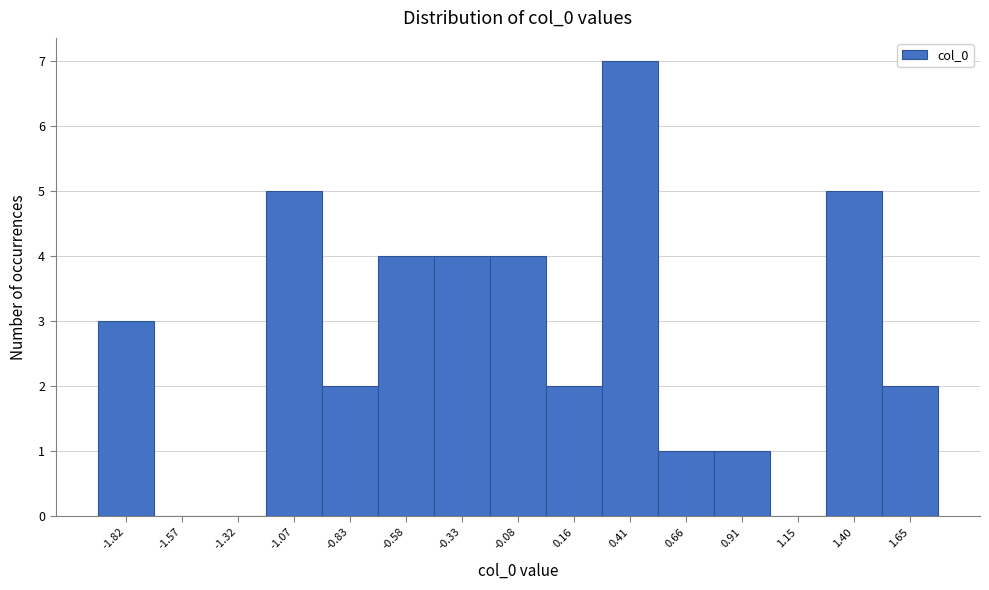

Reading left to right, transcribe all the data shown in this chart.

-1.82=3	-1.57=0	-1.32=0	-1.07=5	-0.83=2	-0.58=4	-0.33=4	-0.08=4	0.16=2	0.41=7	0.66=1	0.91=1	1.15=0	1.40=5	1.65=2